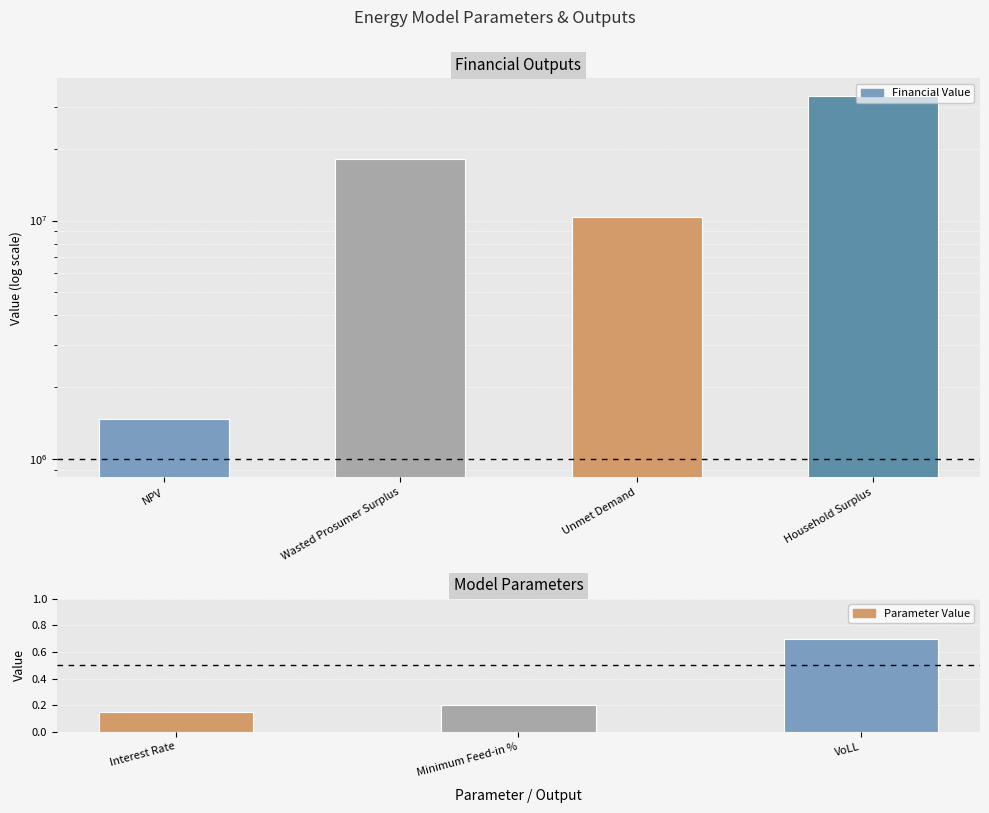

How many values are below 18097284?

2